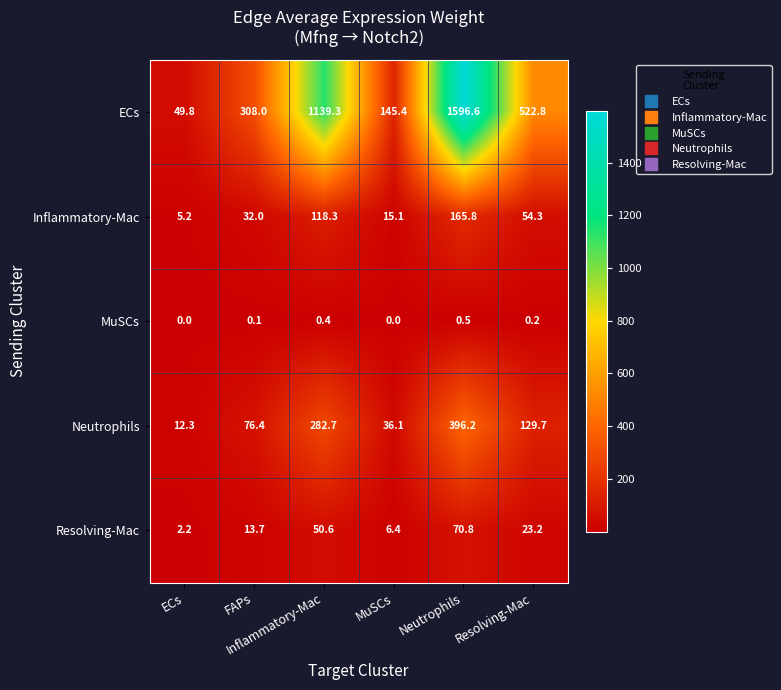

What is the maximum value shown in the chart?

1596.6